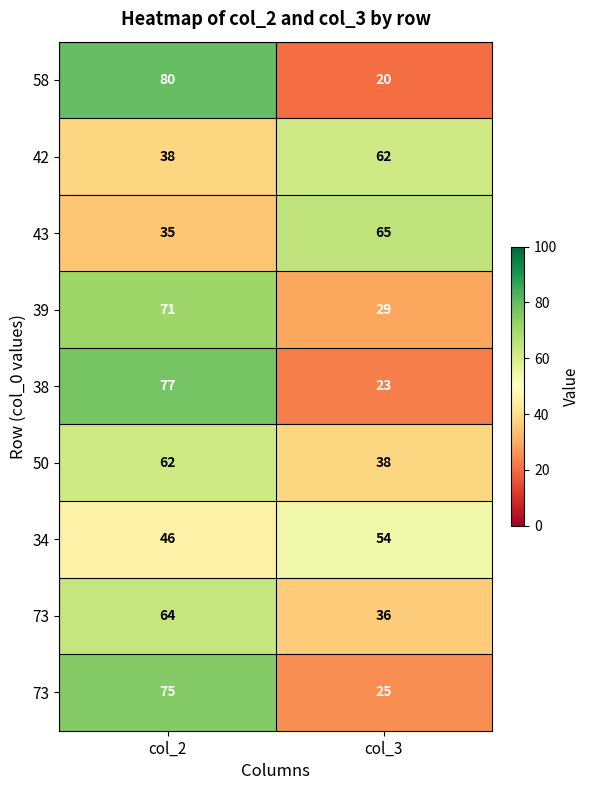

At which category is the sum across all series the highest?

col_2